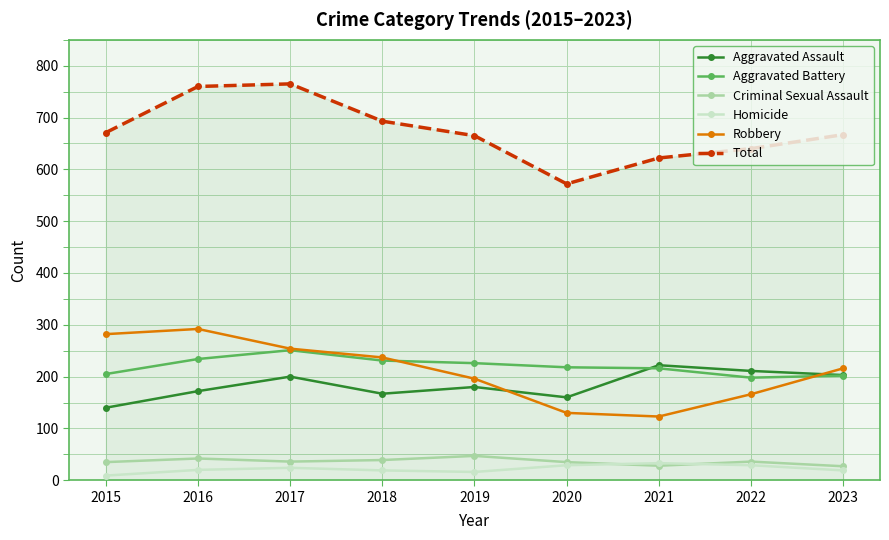

What is the maximum value shown in the chart?

765